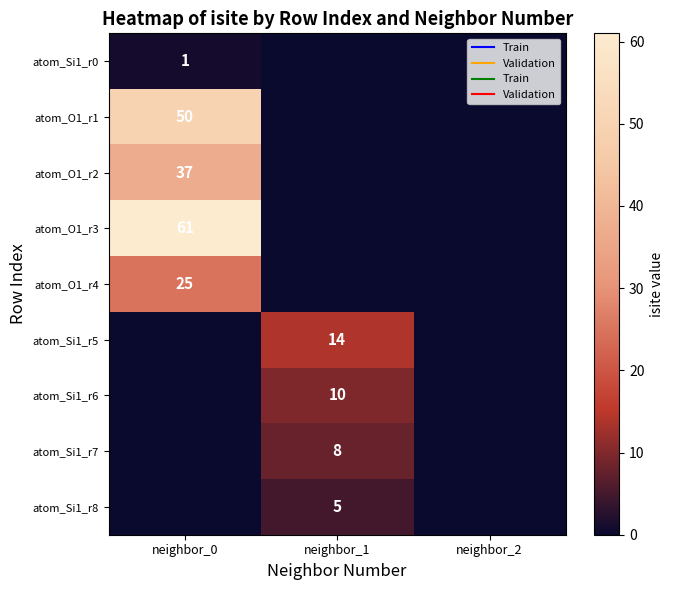

True or false: atom_Si1_r0 has a value of 1 at neighbor_0.

True